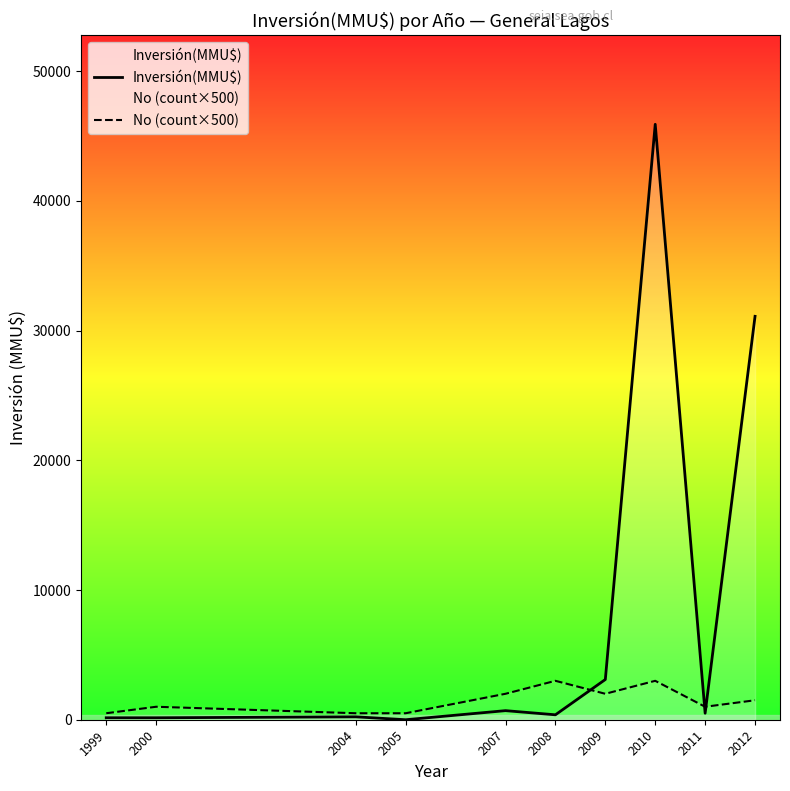

How many lines are shown in the chart?

2